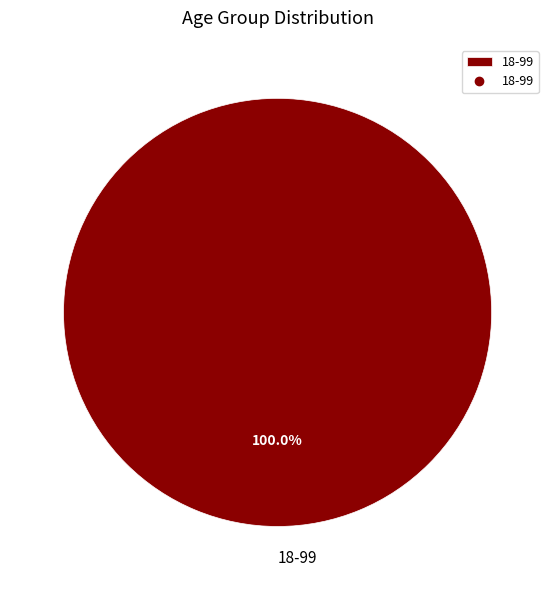

Which slice represents more than half of the pie?

18-99